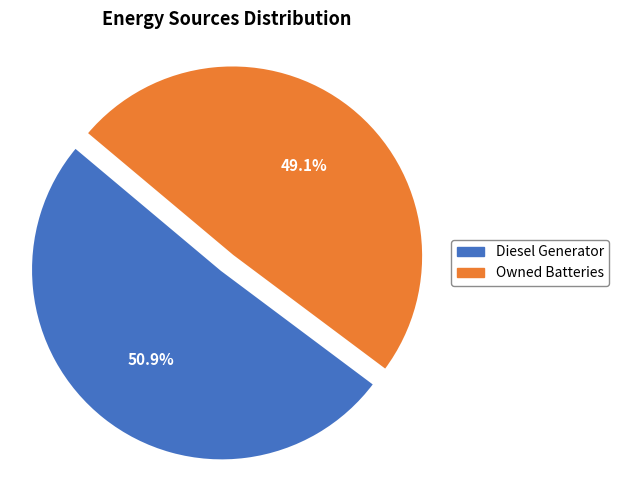

Rank the categories by value from lowest to highest.

Owned Batteries, Diesel Generator